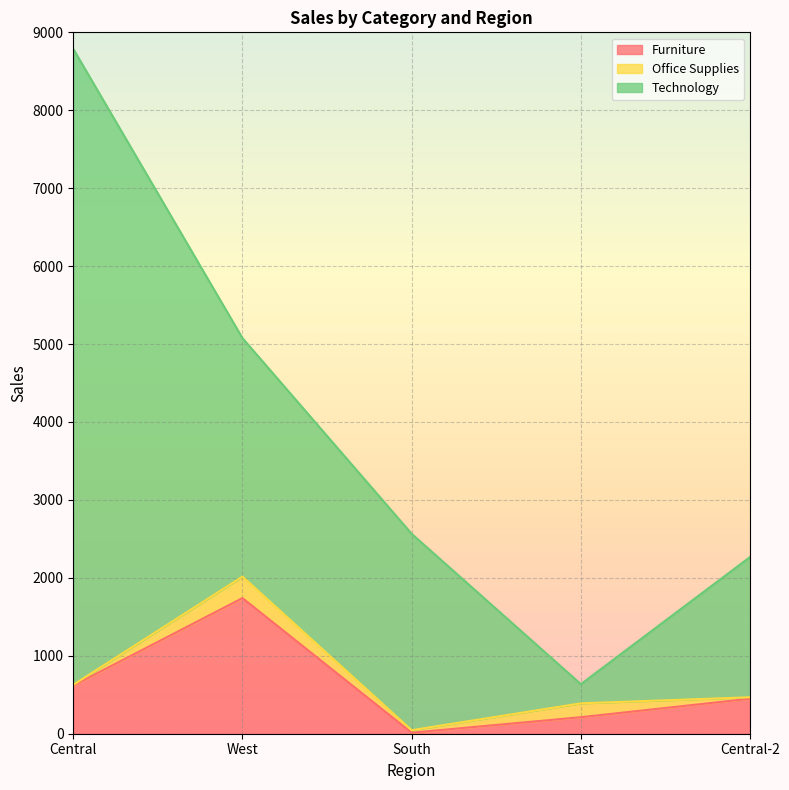

True or false: Office Supplies and Technology intersect in this chart.

False